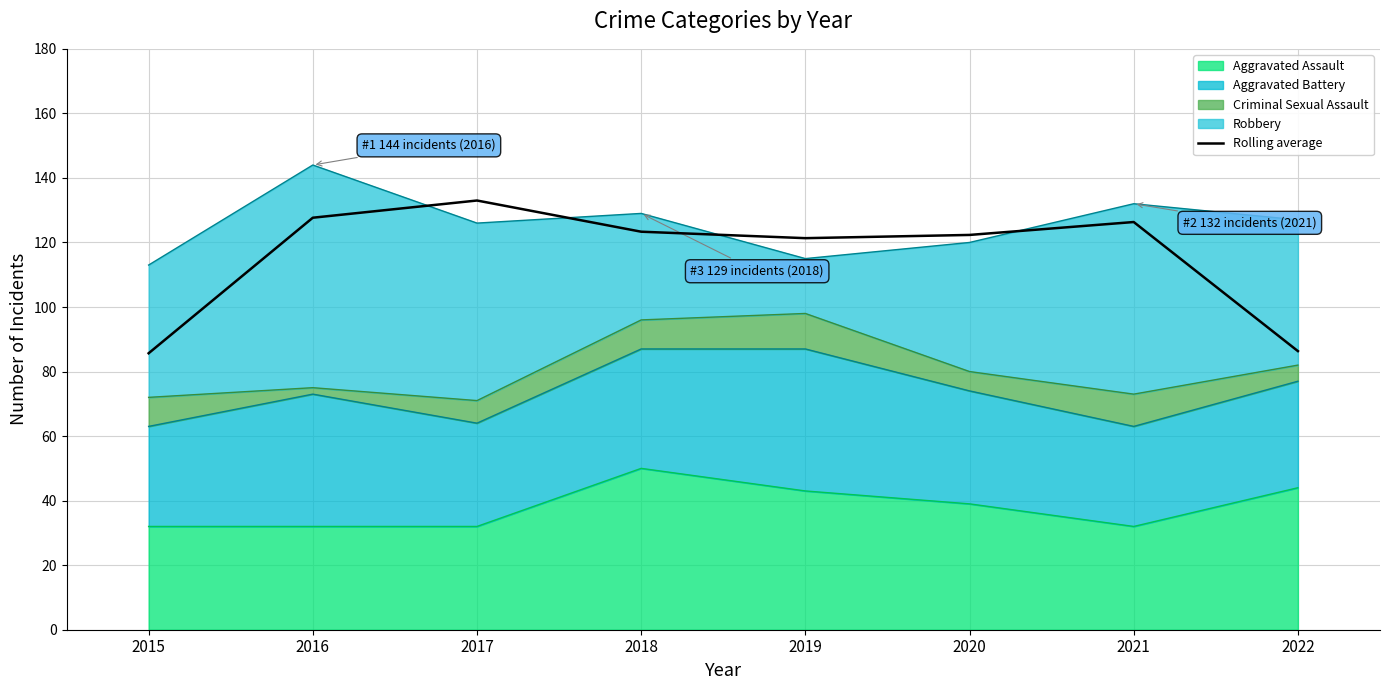

Reading left to right, transcribe all the data shown in this chart.

2015=85.7	2016=127.7	2017=133.0	2018=123.3	2019=121.3	2020=122.3	2021=126.3	2022=86.3